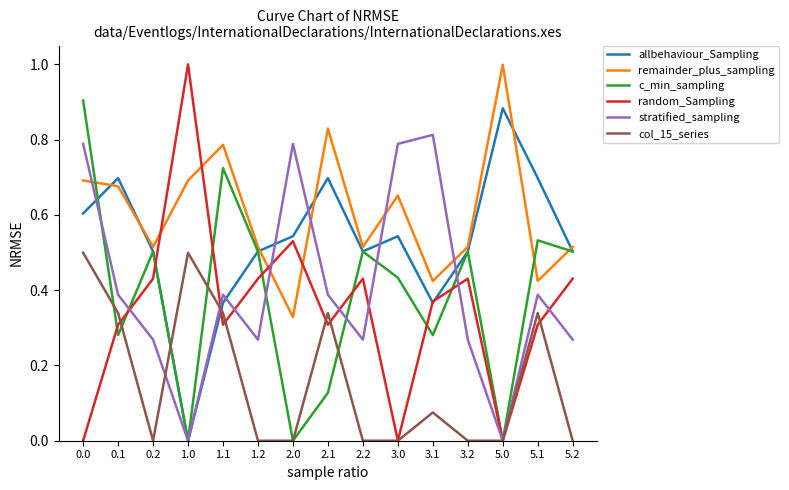

Between 0.0 and 5.2, which series saw the biggest shift?

stratified_sampling